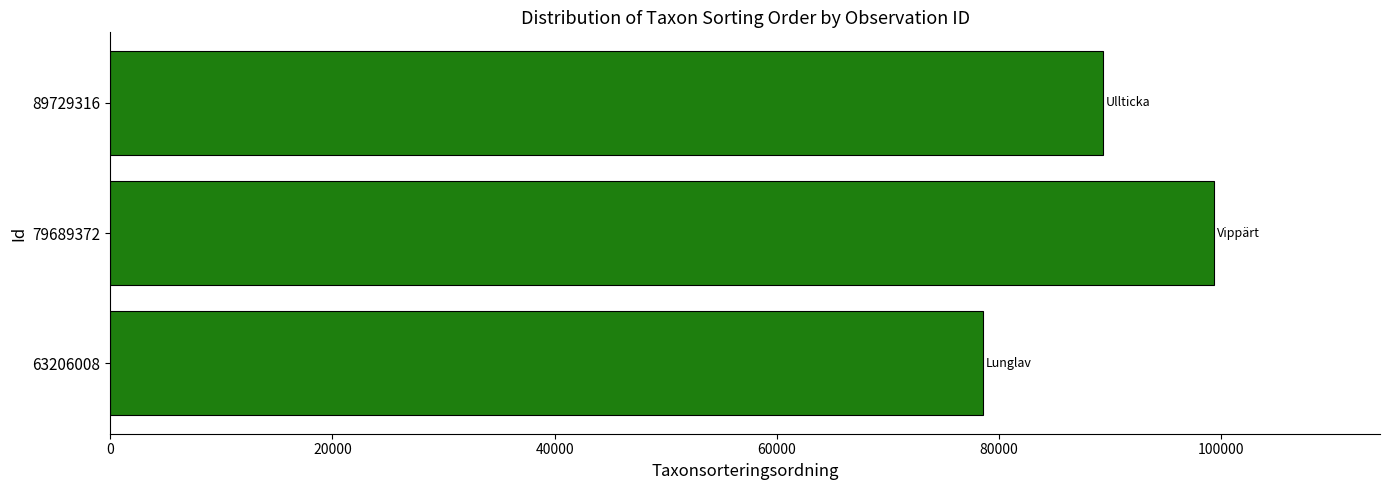

Reading bottom to top, transcribe all the data shown in this chart.

78569	99382	89392